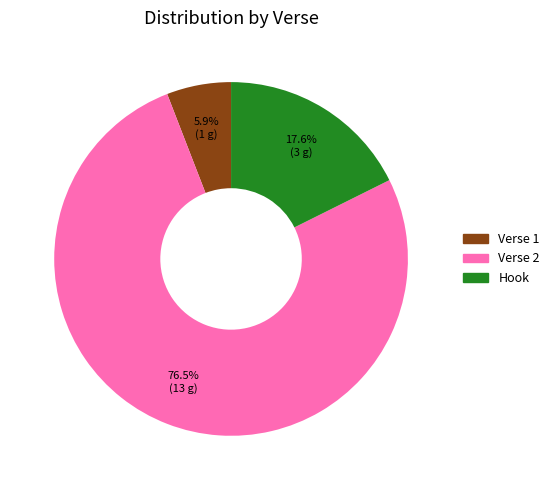

How many slices are in this pie chart?

3